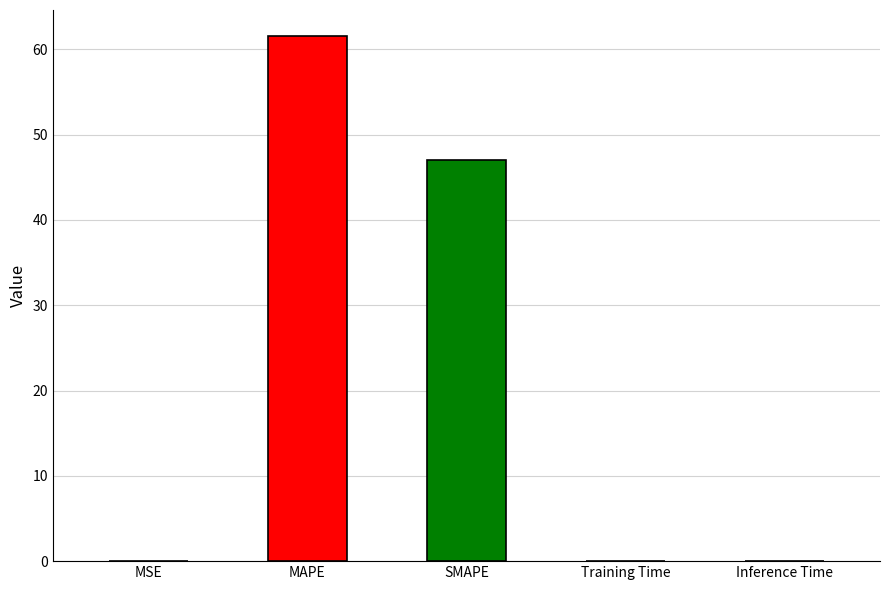

What is the greatest value displayed?

61.5